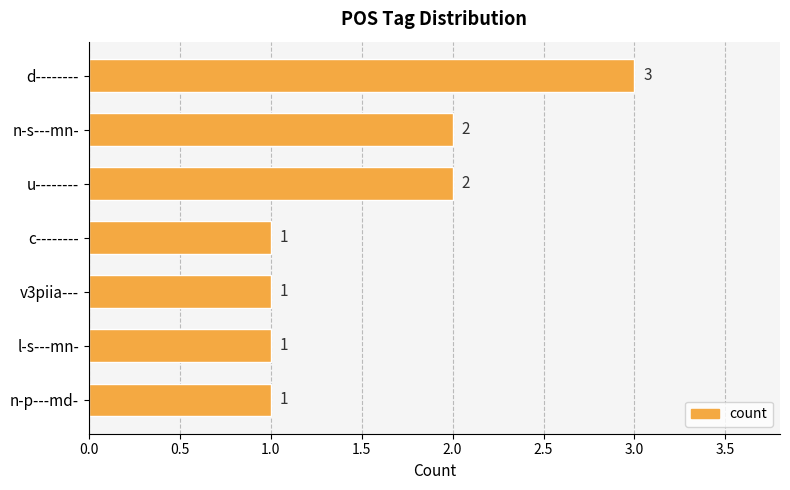

The value at c-------- is 0. True or false?

False